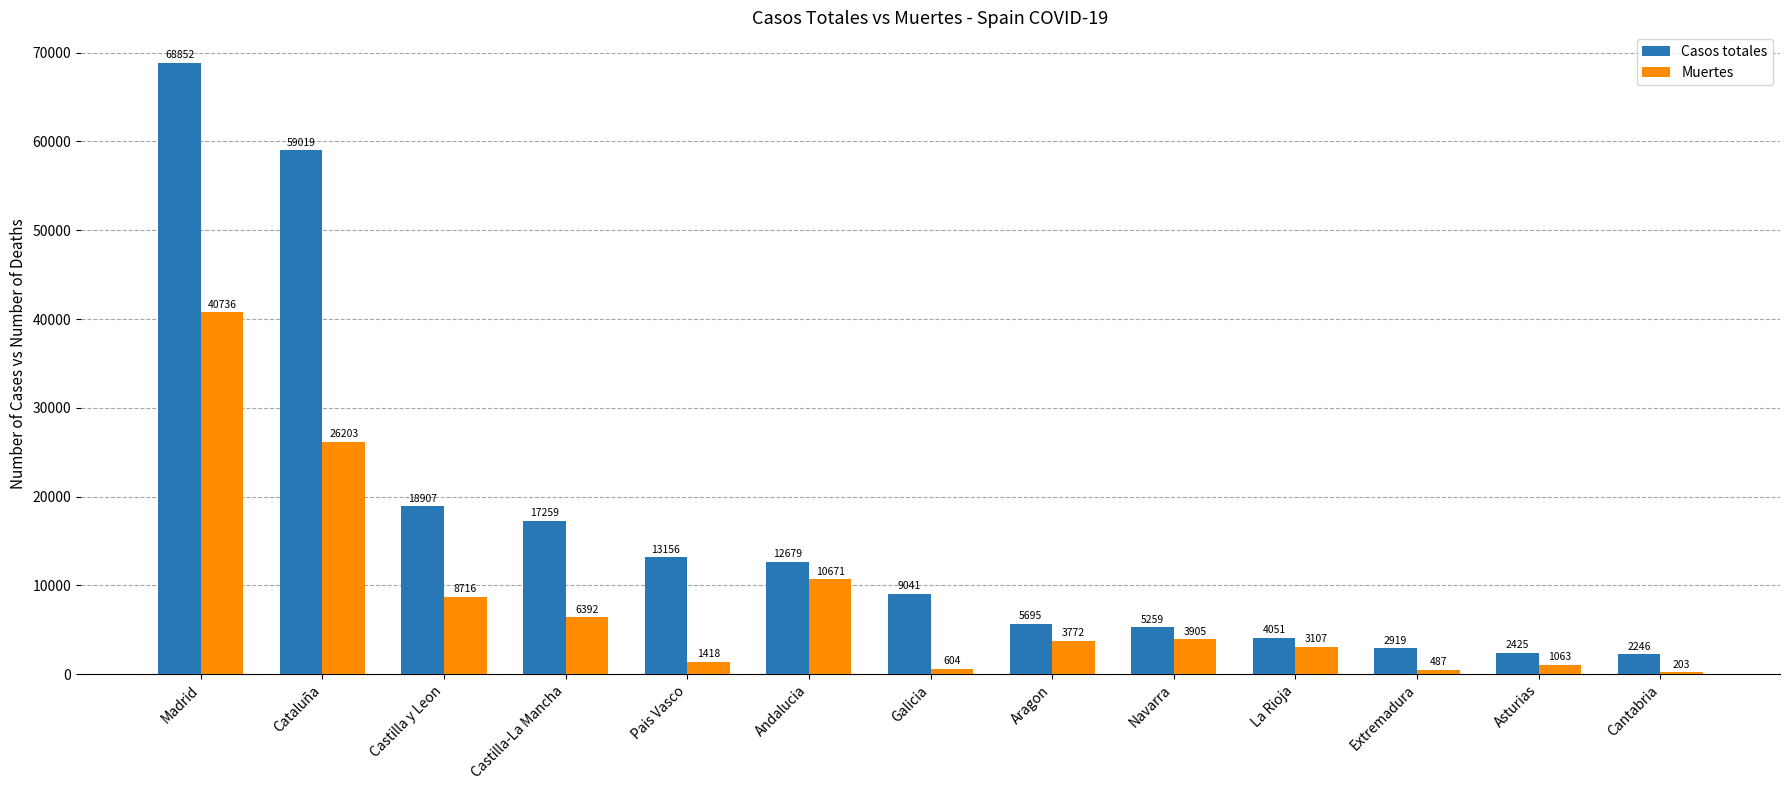

What is the maximum value for Casos totales?

68852